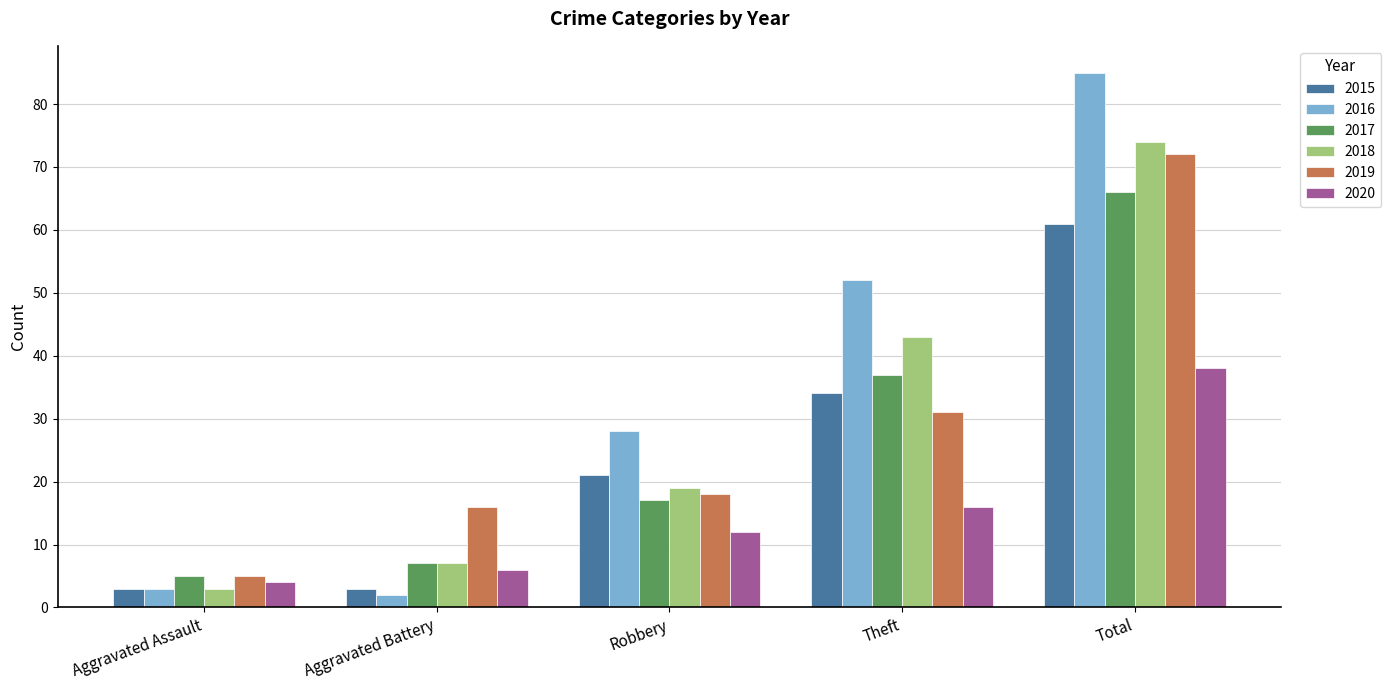

How many bars are there in total?

30